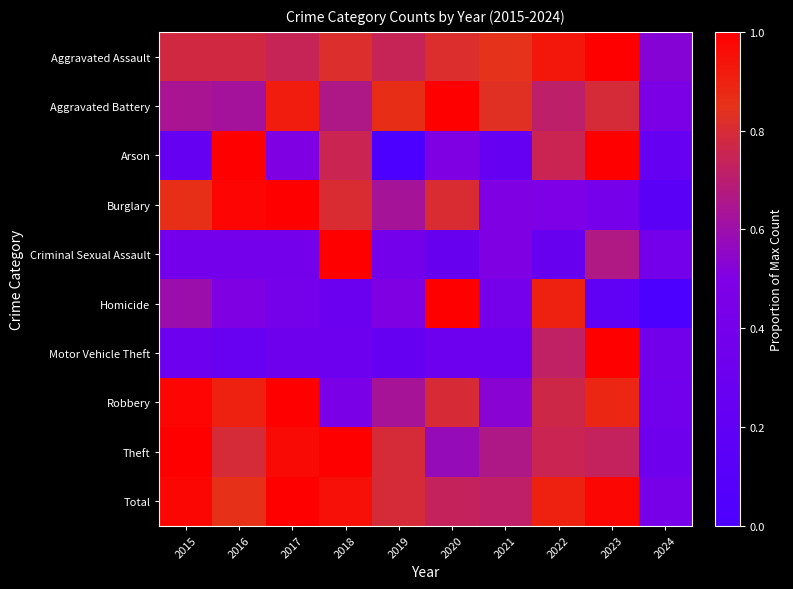

How many categories are shown in the chart?

10